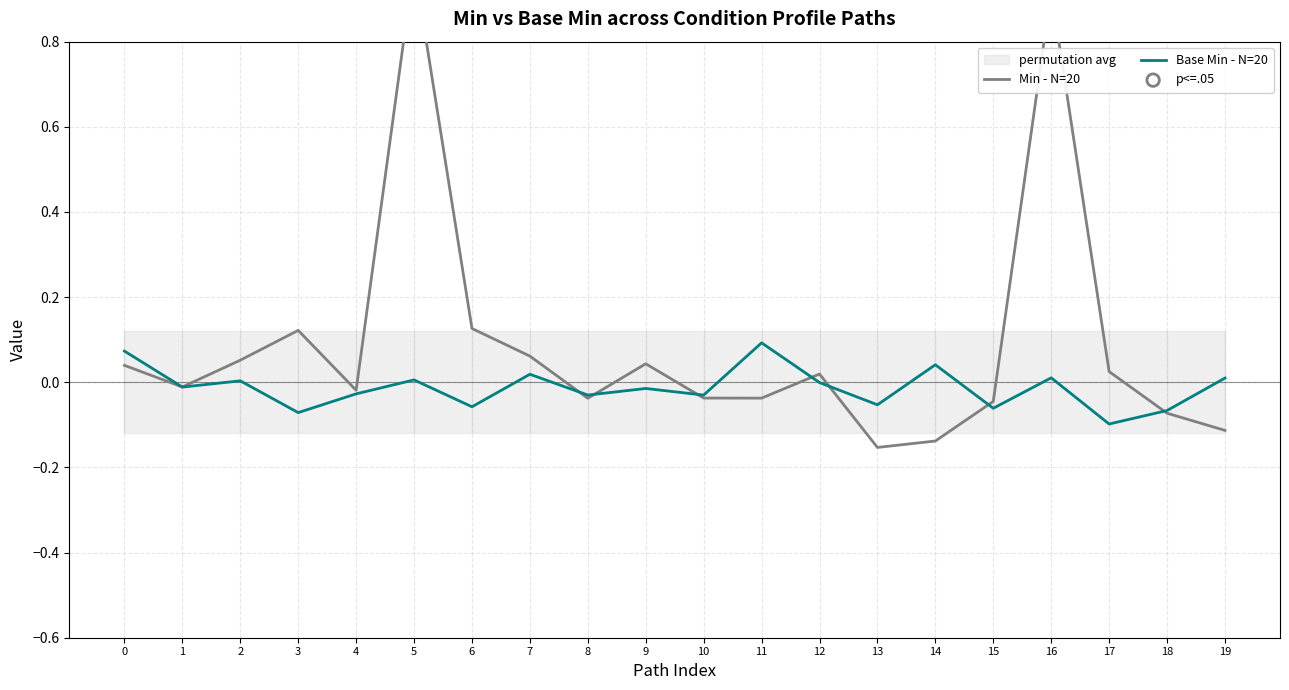

The Base Min - N=20 series shows 0.0 at 2. True or false?

True